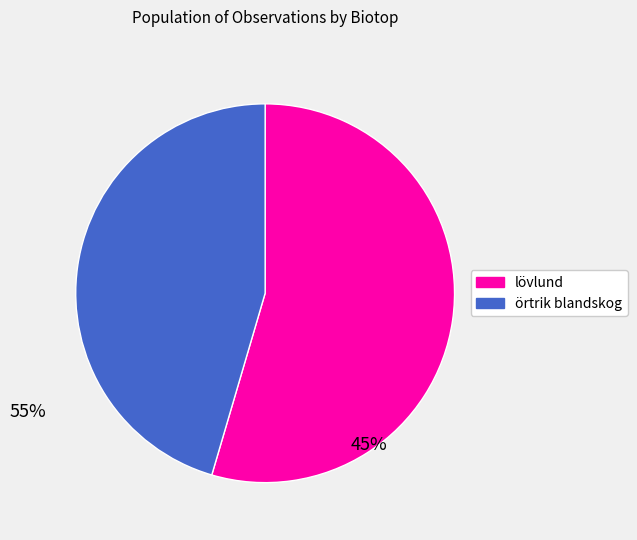

True or false: örtrik blandskog accounts for 31% of the total.

False